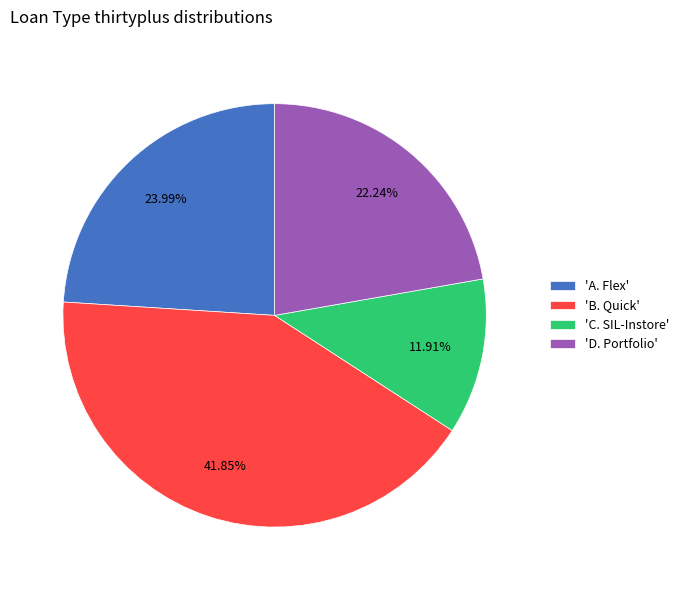

Rank the categories by value from lowest to highest.

'C. SIL-Instore', 'D. Portfolio', 'A. Flex', 'B. Quick'